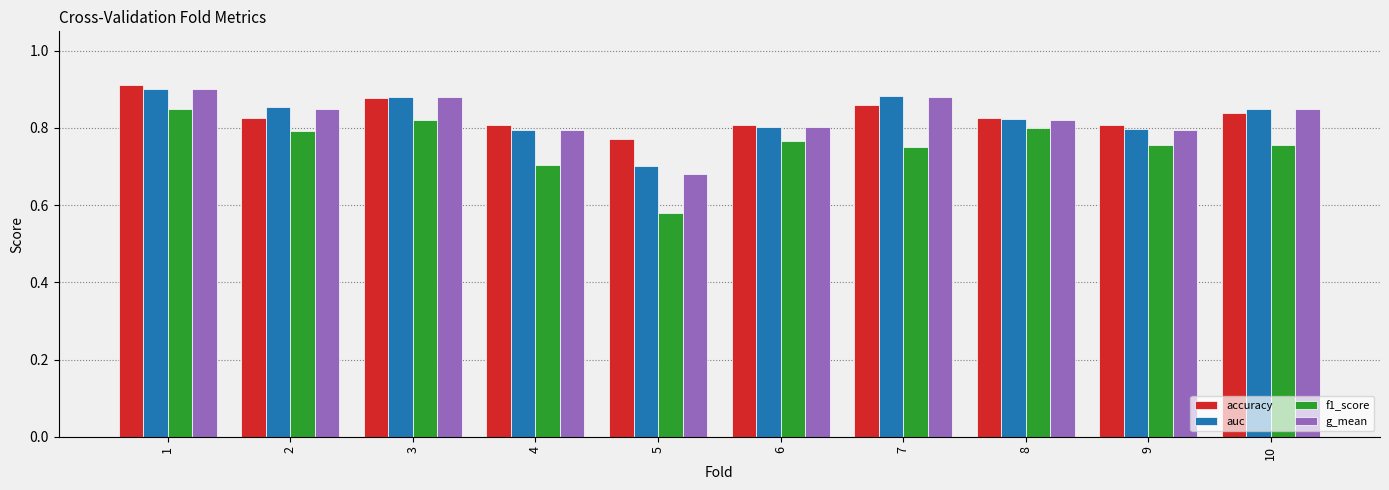

At which label is auc closest to 0?

5